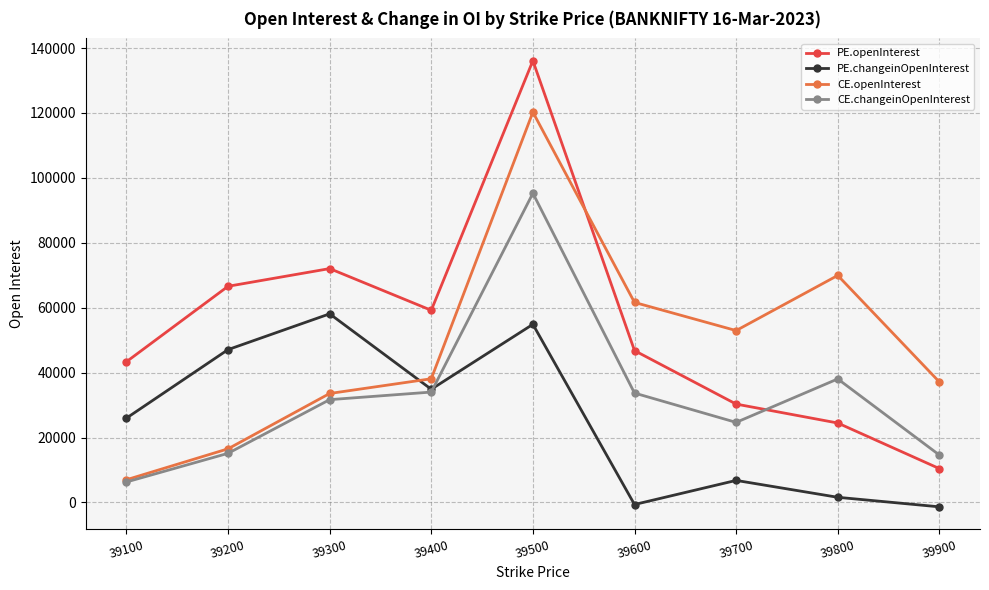

What value does the CE.changeinOpenInterest series have at 39500, to the nearest 50?

95250